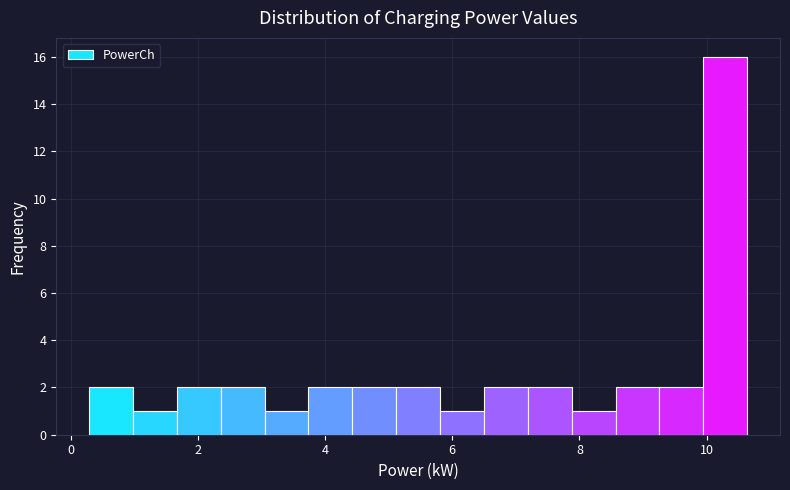

Read against the x-axis, roughly where is the centre of the tallest bar?

10.2